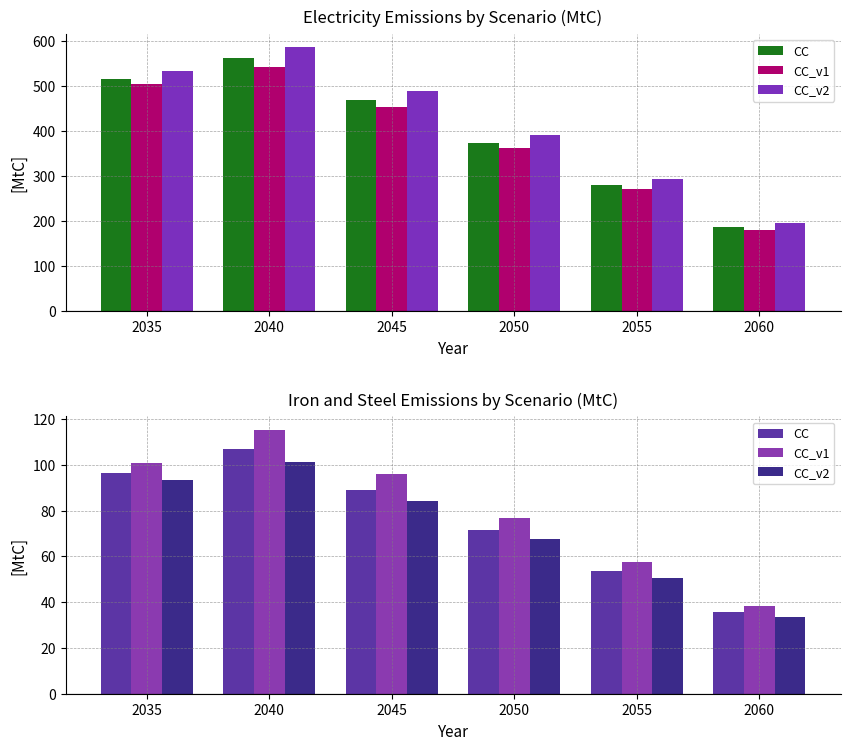

Are the bars grouped side by side (vs. stacked)?

Yes